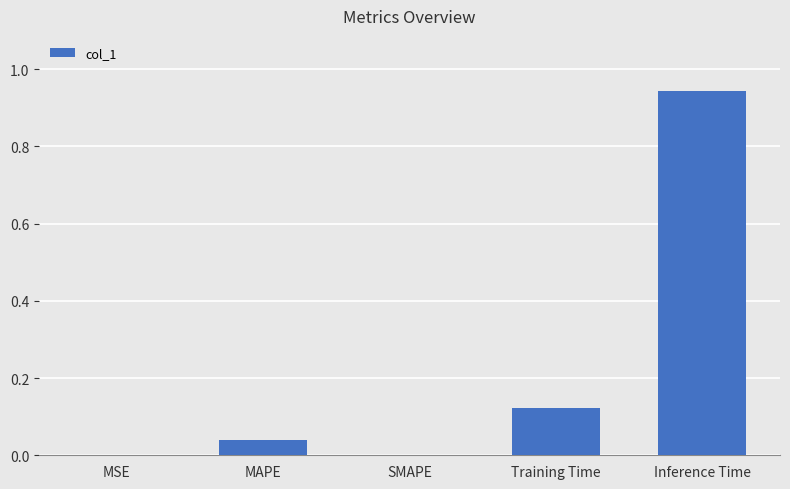

What is the sum of all values?

1.1